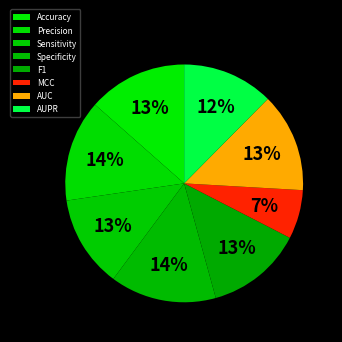

How many segments does this pie chart have?

8